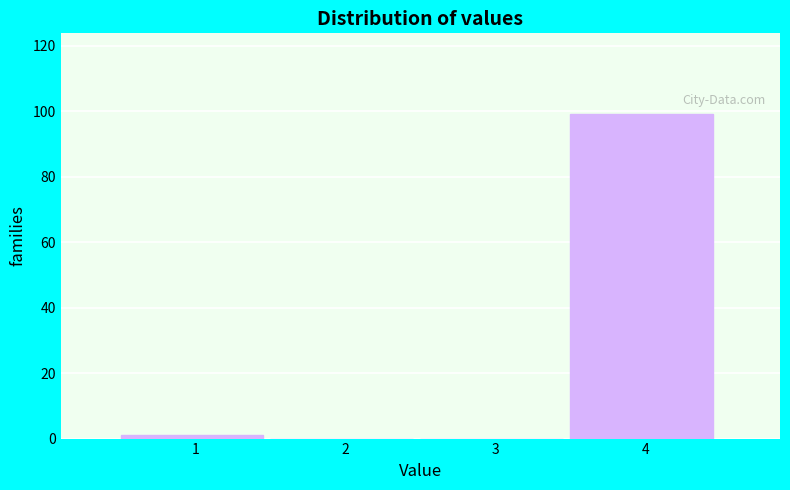

Reading left to right, list all the values displayed in this chart.

1=1	2=0	3=0	4=99